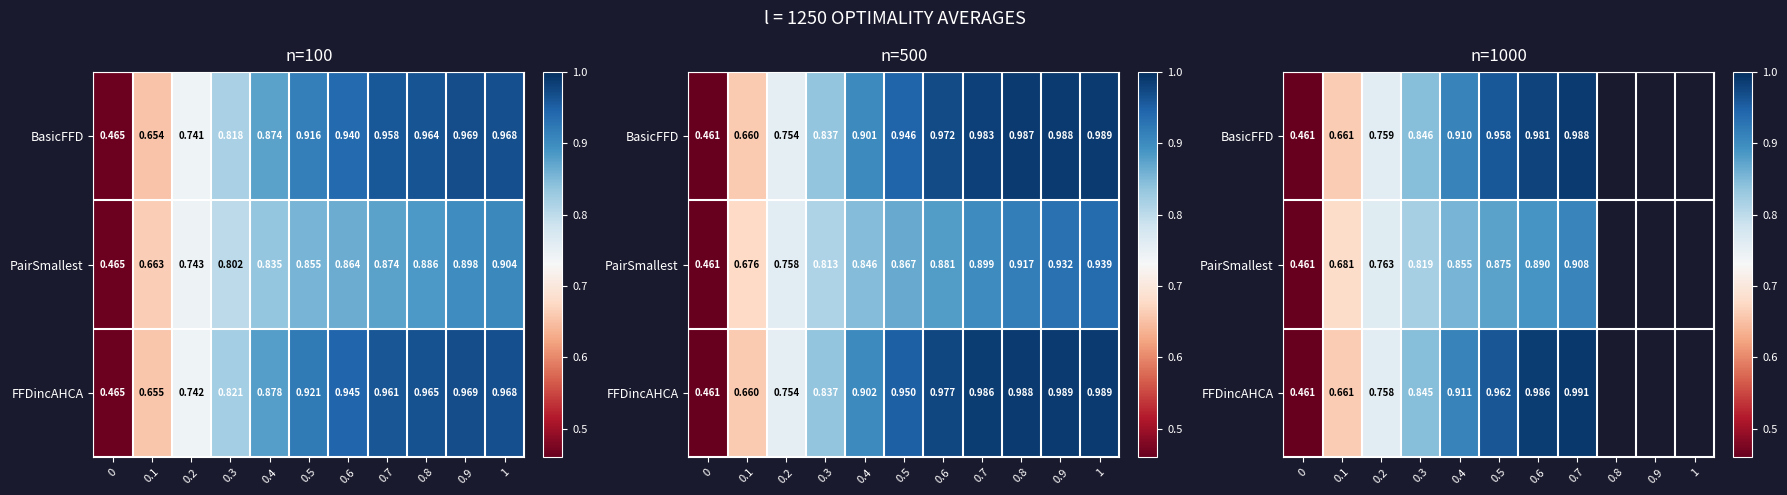

At how many categories does at least one series exceed 0?

8